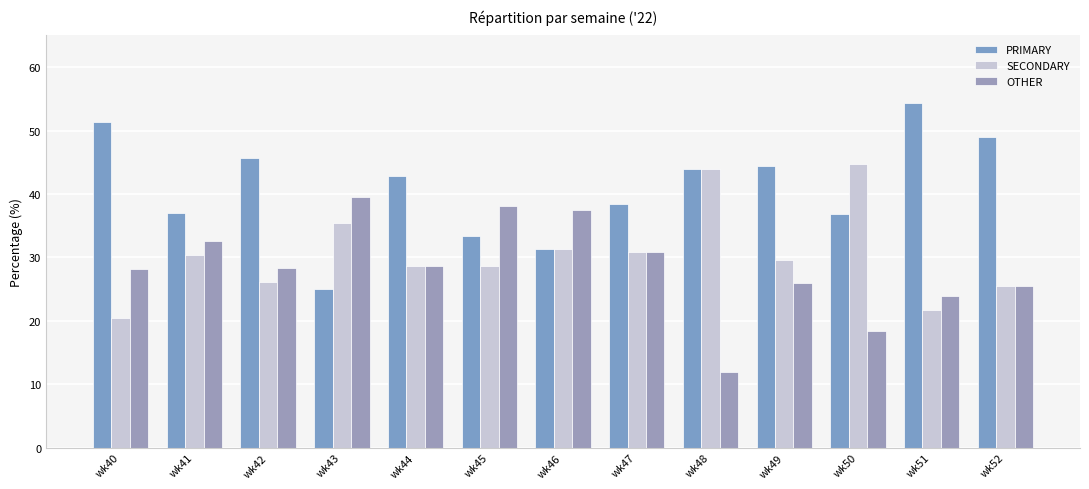

Does the chart contain any negative values?

No